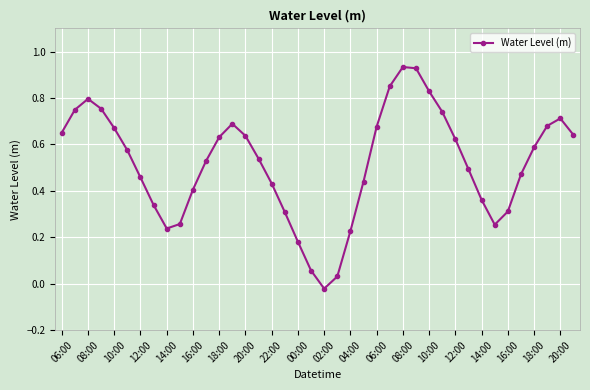

What is the difference between the maximum and minimum values?

1.0